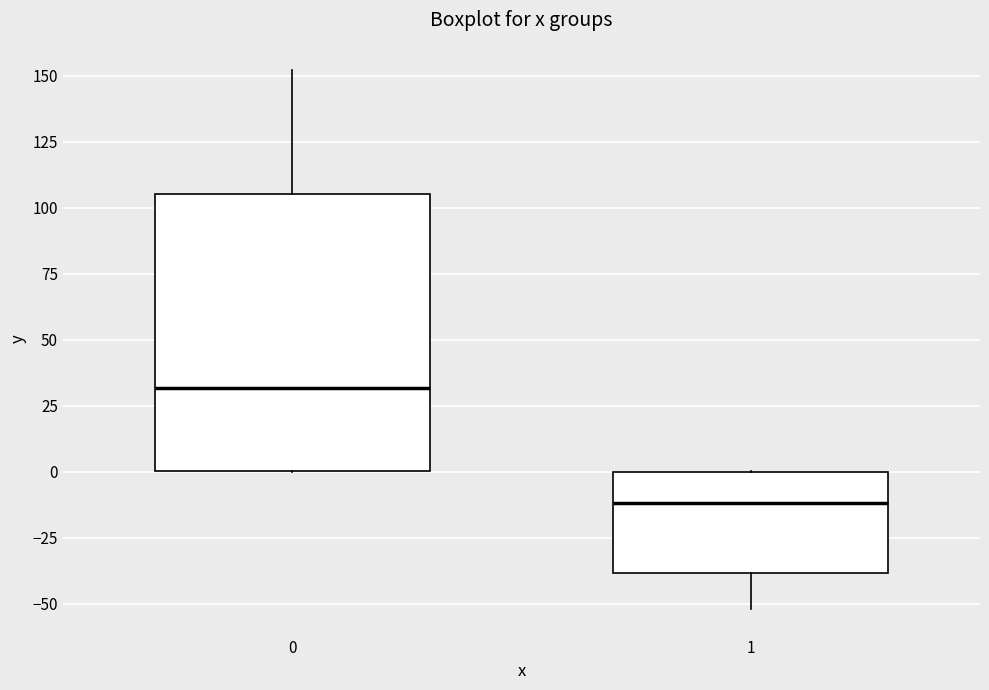

Where does the median line of the box at x = 1 sit on the y-axis? The values are not printed on the chart, so give them approximately, as read against the axis.

-10